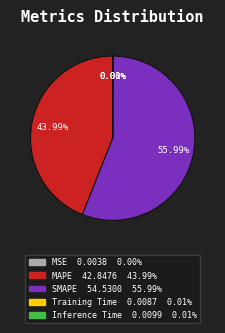

Which category has the biggest portion of the pie?

SMAPE